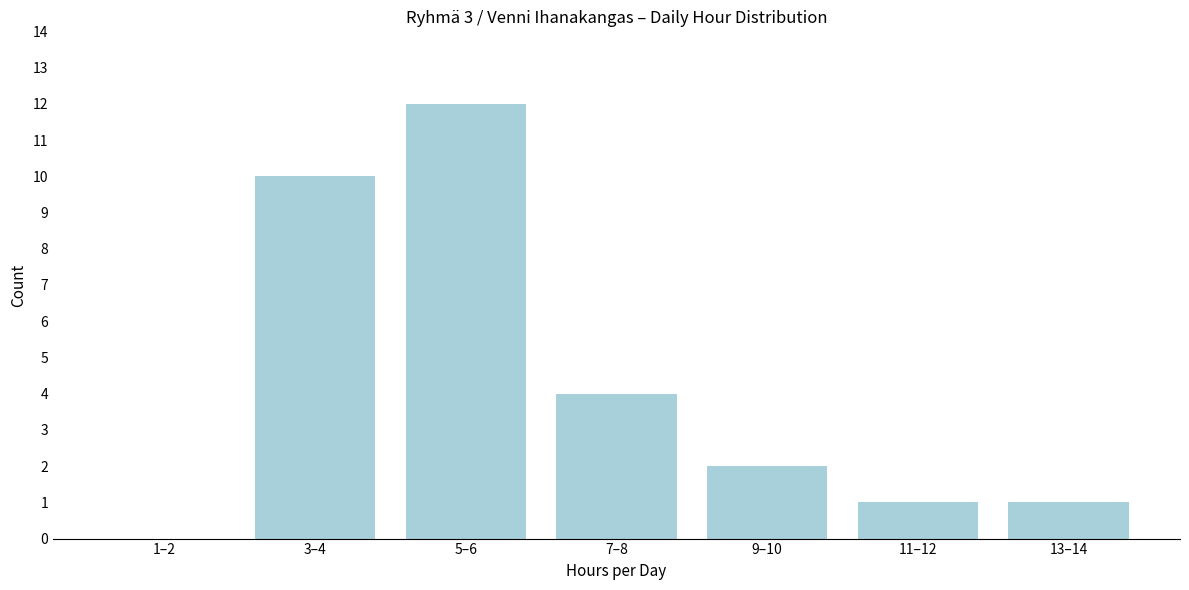

Reading right to left, extract all data points from this chart.

13–14=1	11–12=1	9–10=2	7–8=4	5–6=12	3–4=10	1–2=0